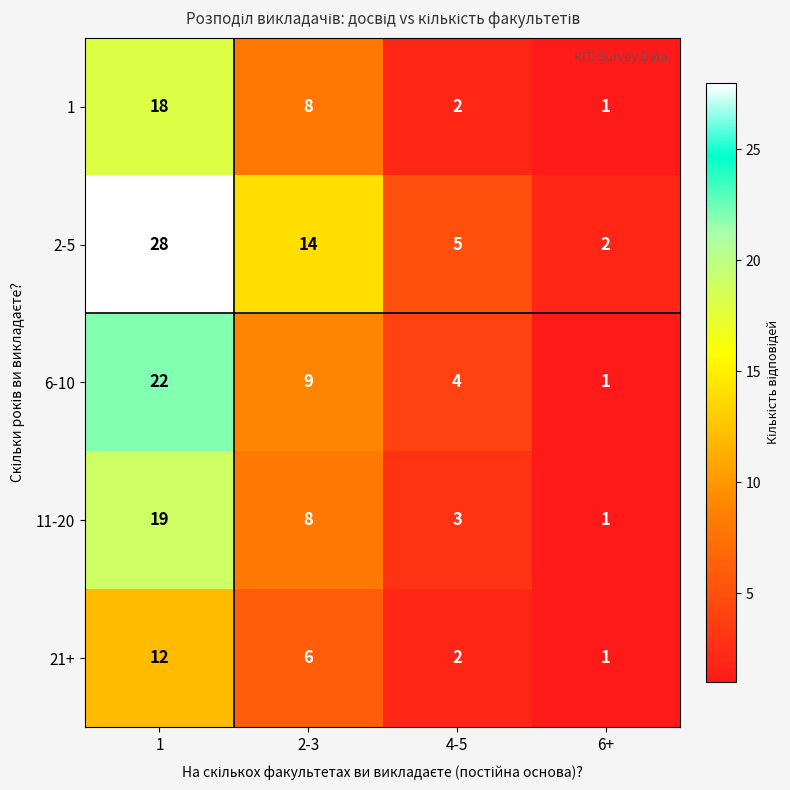

Which series changed the most between 1 and 6+?

2-5